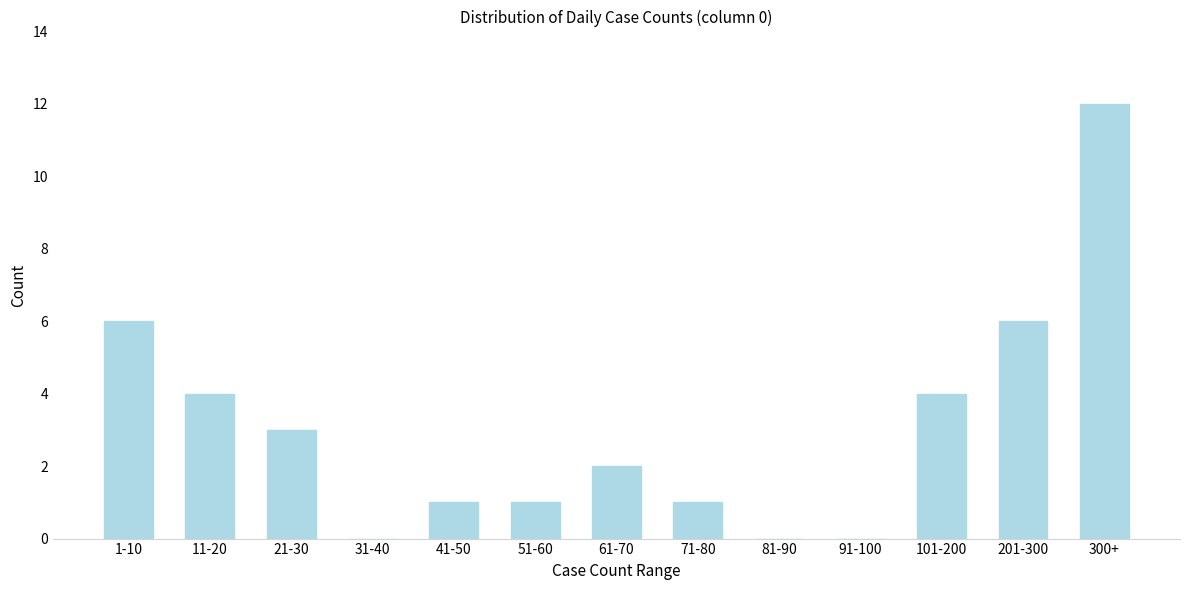

Reading left to right, transcribe all the data shown in this chart.

1-10=6	11-20=4	21-30=3	31-40=0	41-50=1	51-60=1	61-70=2	71-80=1	81-90=0	91-100=0	101-200=4	201-300=6	300+=12